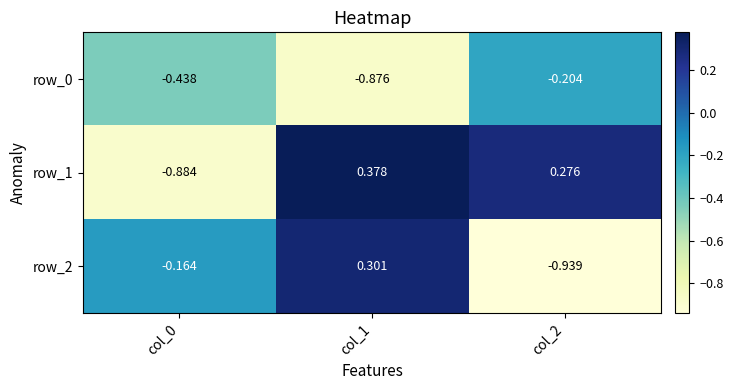

Is the value of row_0 at col_1 greater than the value of row_2 at col_1?

No